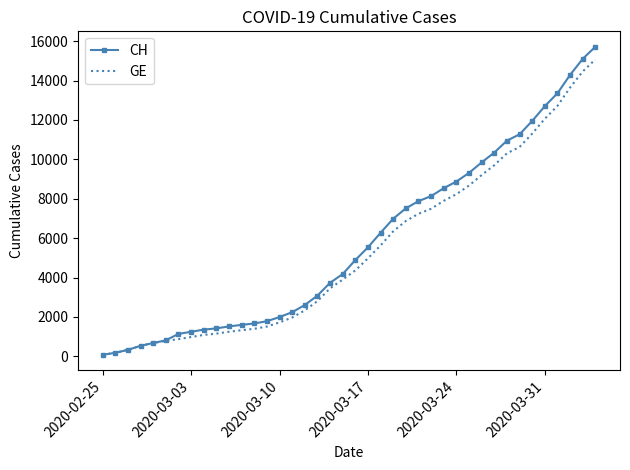

What is the greatest value displayed?

15719